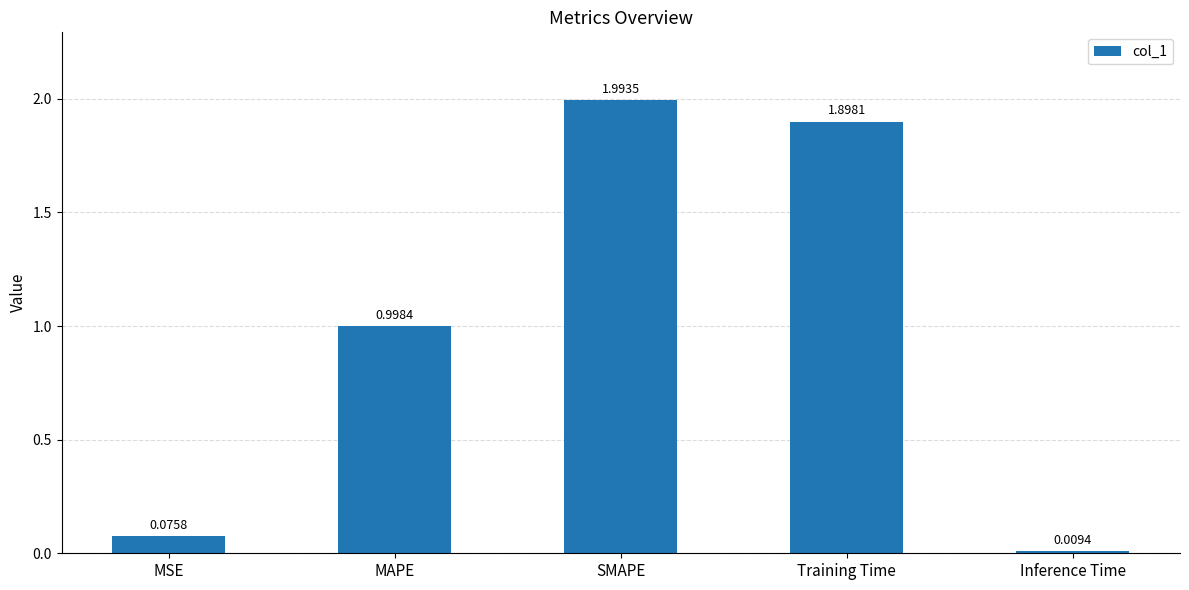

What is the label of the 5th bar from the left?

Inference Time